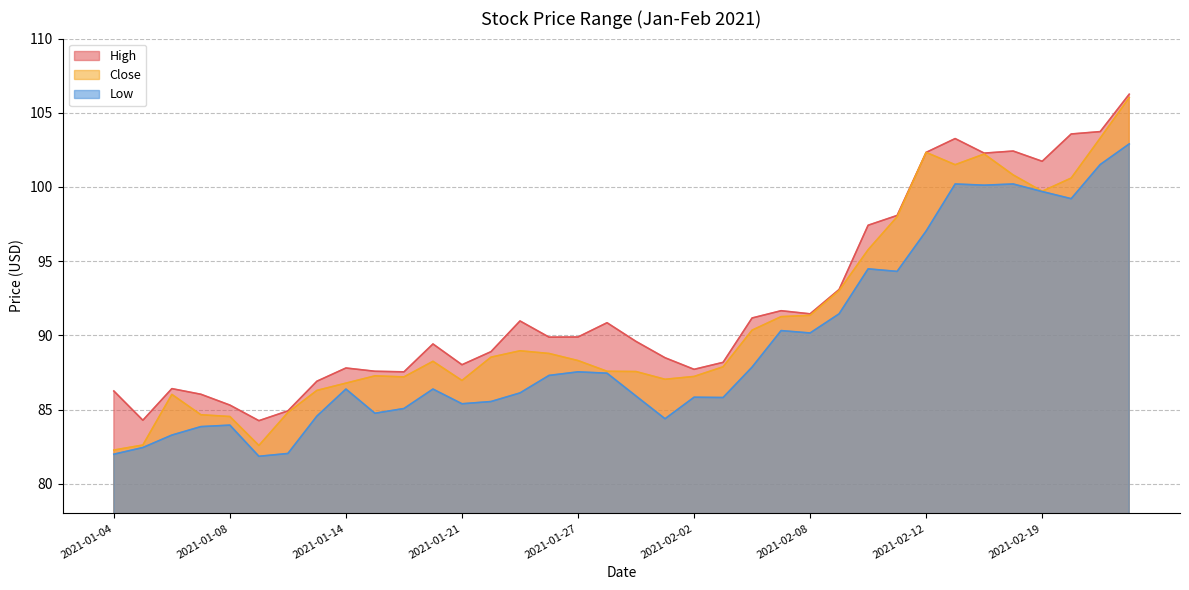

At which label does High reach its peak?

2021-02-24